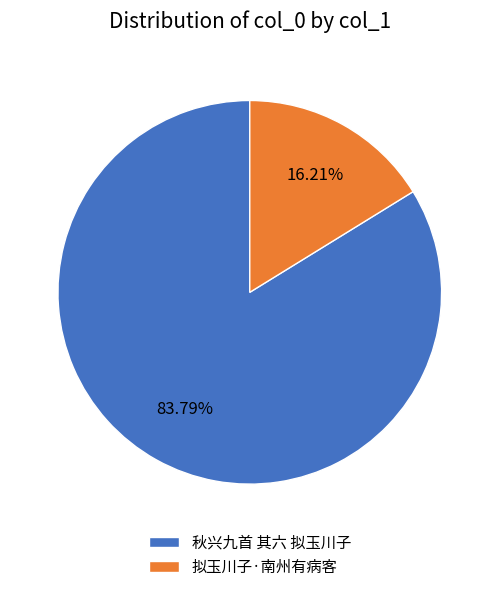

To the nearest percent, what is the combined percentage of 秋兴九首 其六 拟玉川子 and 拟玉川子·南州有病客?

100%